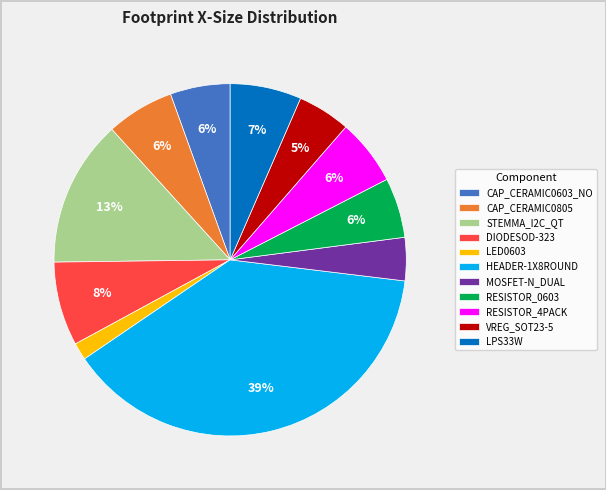

Do MOSFET-N_DUAL and LED0603 together represent more than half of the pie?

No